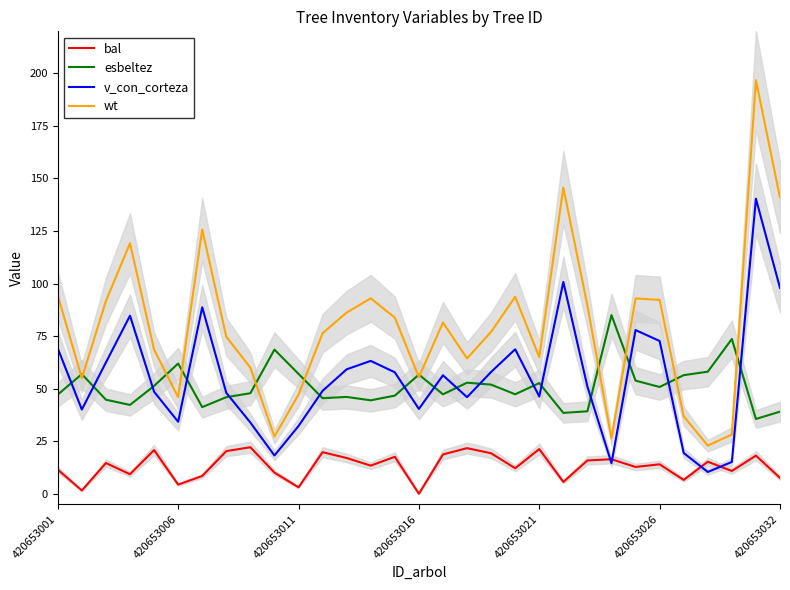

What is the lowest value of the esbeltez series?

35.6